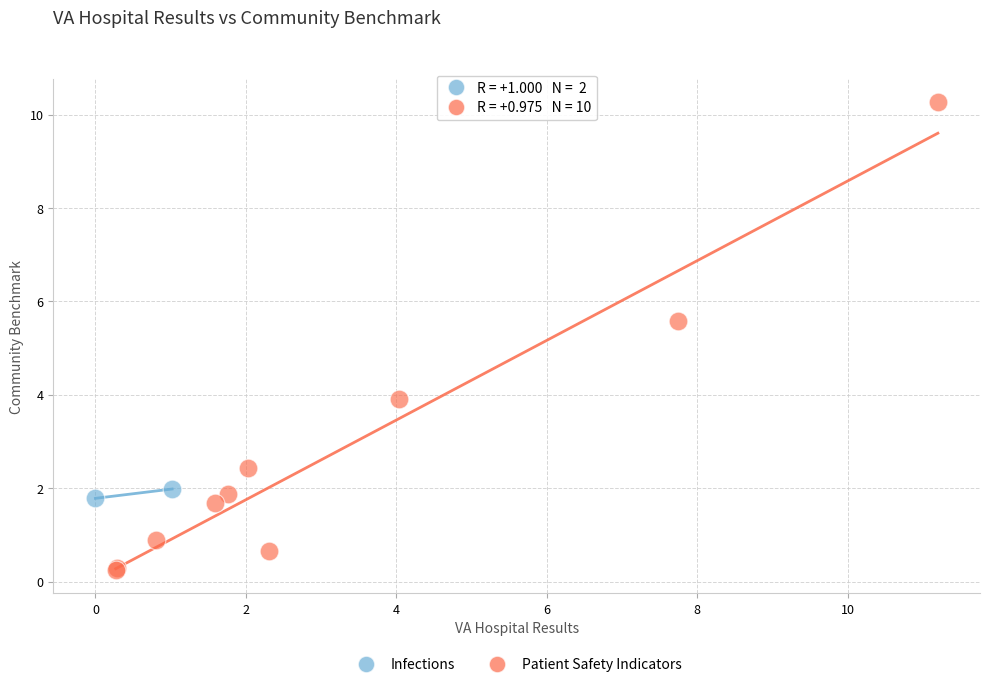

What are all the series names shown in the legend?

Infections, Patient Safety Indicators